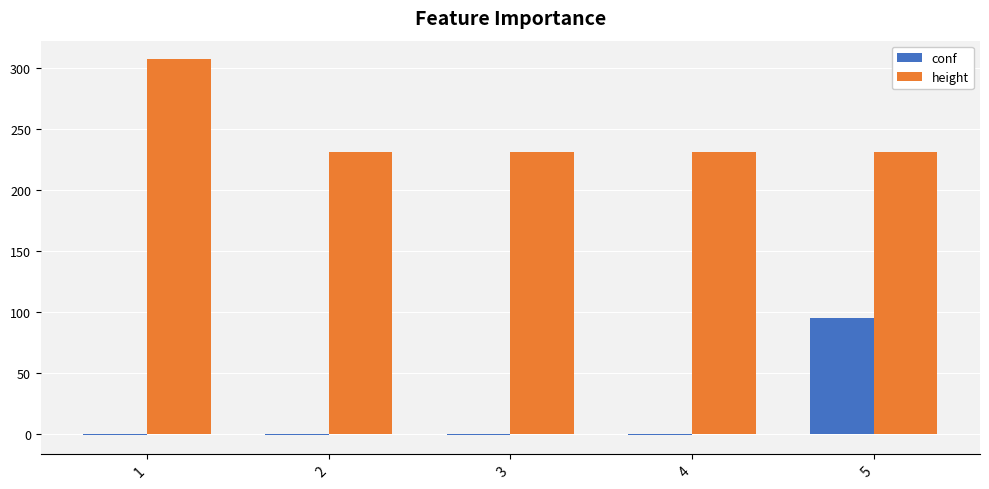

Which series changed the most between 1 and 2?

height